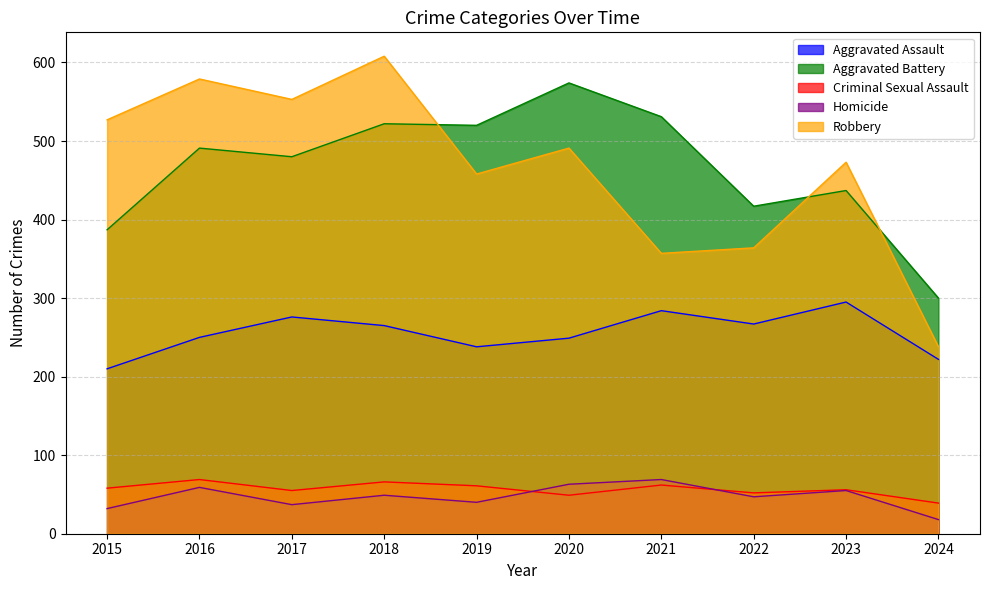

What is the difference between the Criminal Sexual Assault values at 2022 and 2024?

13